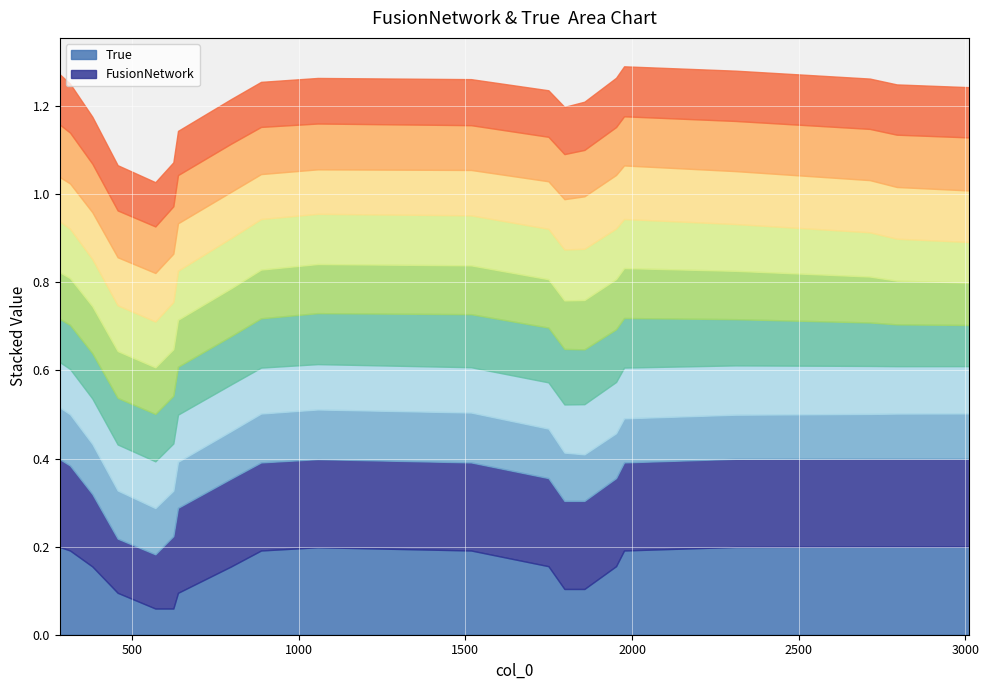

How many values in True are above zero?

14